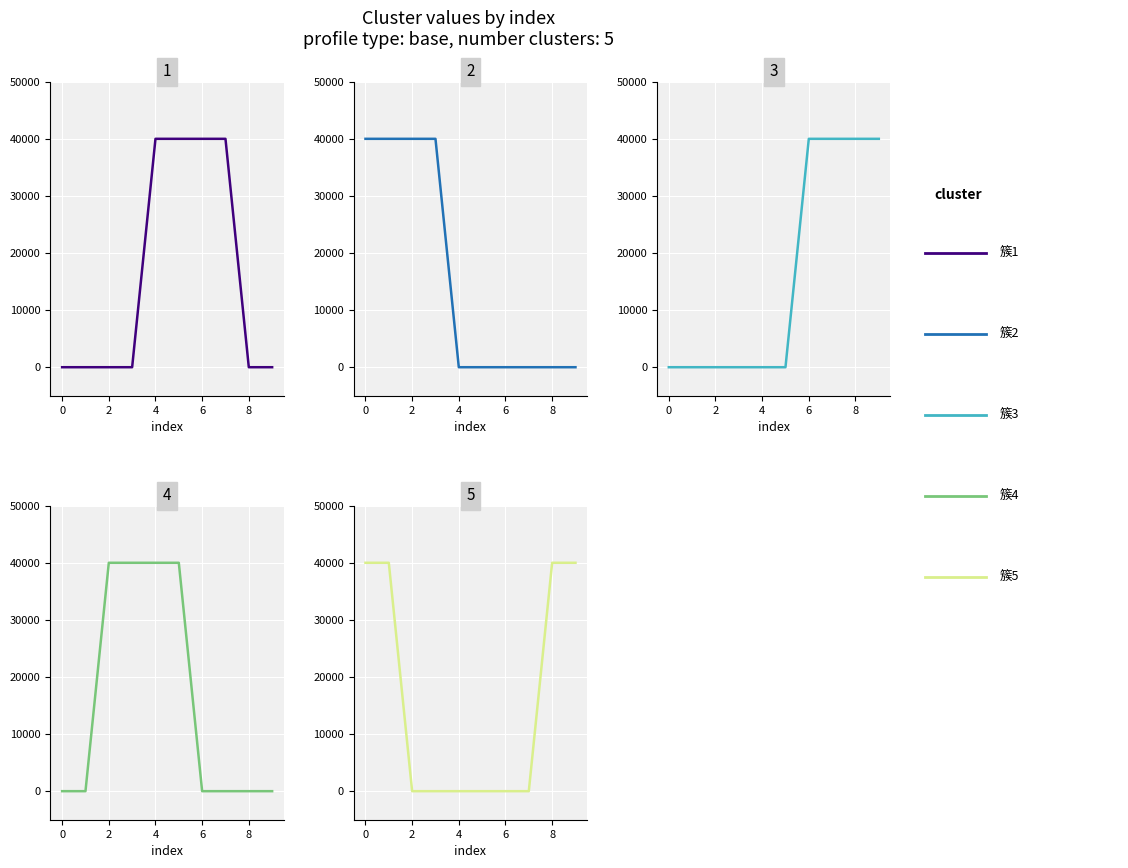

How many intersections are there between 簇5 and 簇4?

1